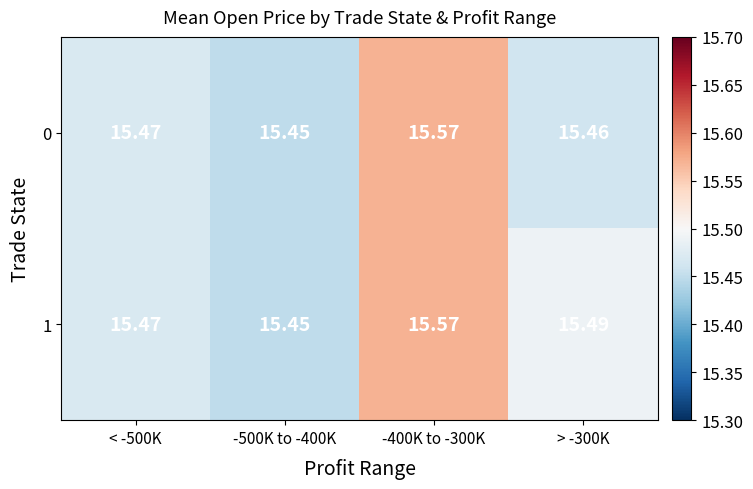

Is the value of 0 at -500K to -400K greater than the value of 1 at < -500K?

No